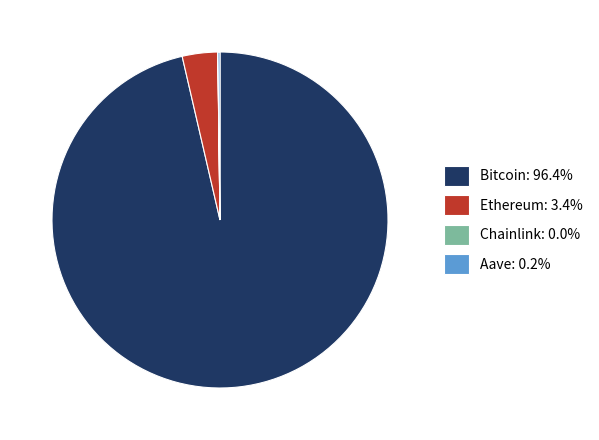

What is the largest slice in the pie chart?

Bitcoin